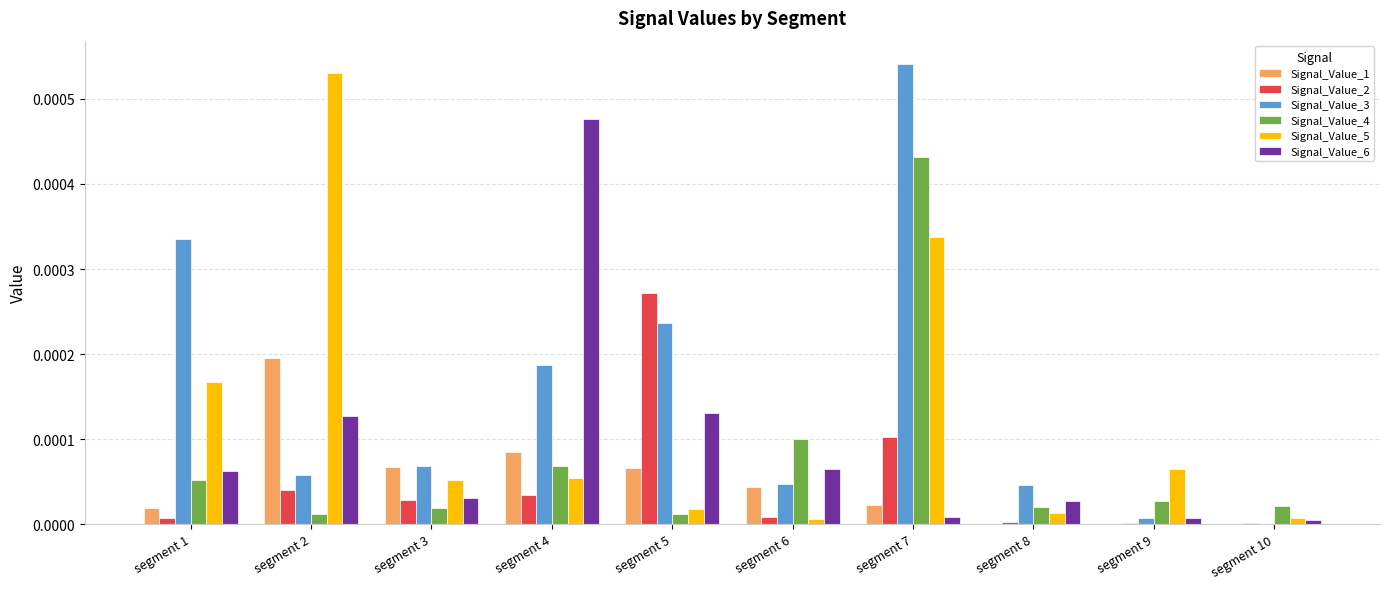

The Signal_Value_6 series shows 0.0 at segment 8. True or false?

True